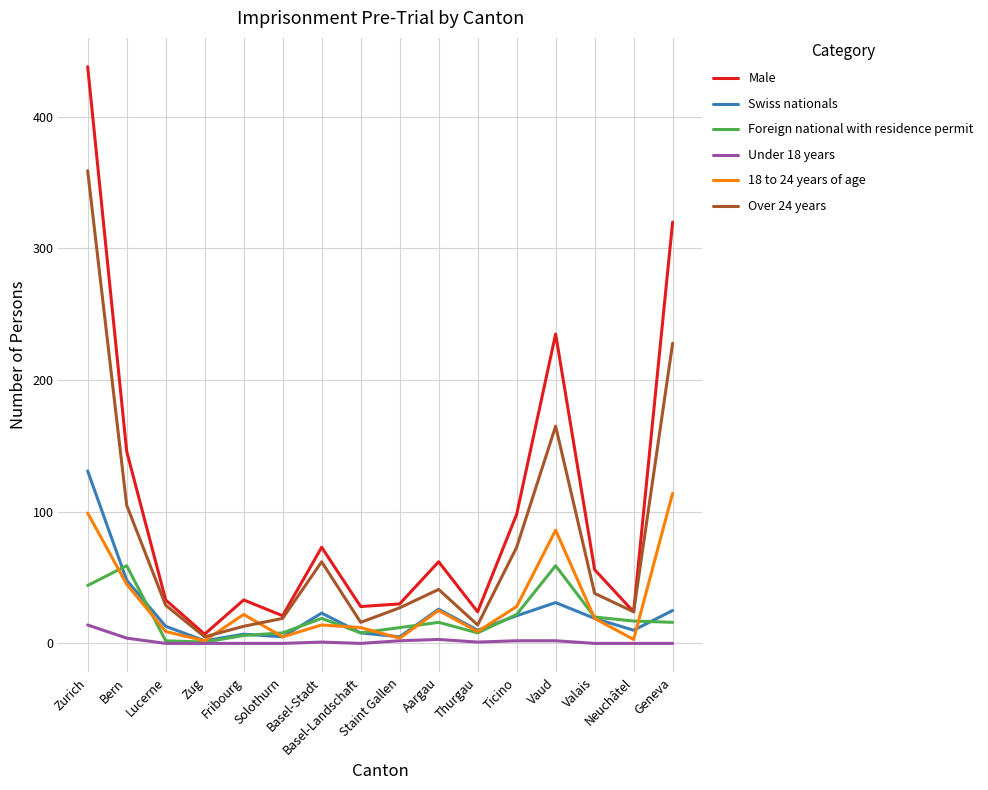

True or false: Over 24 years has a value of 105 at Bern.

True